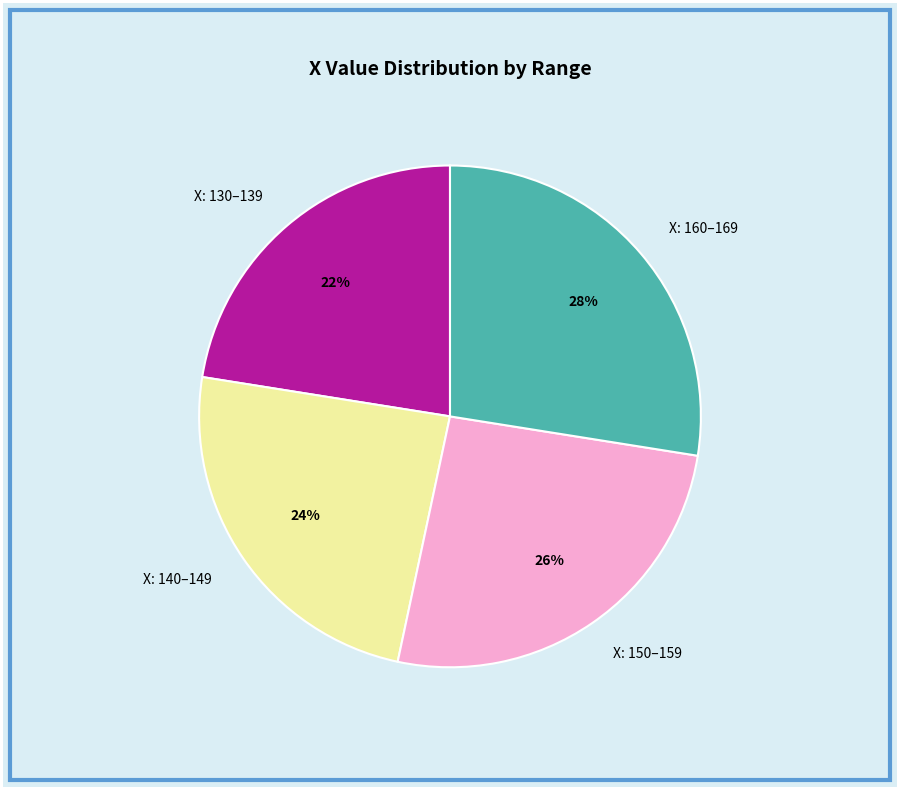

Which slice is the smallest?

X: 130–139